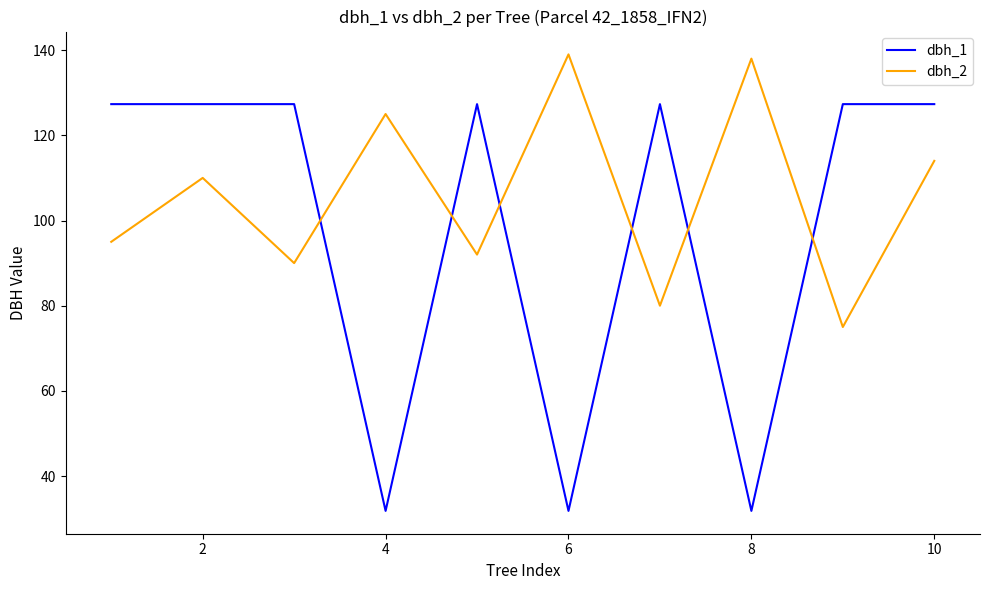

Which series has the largest range (max minus min)?

dbh_1